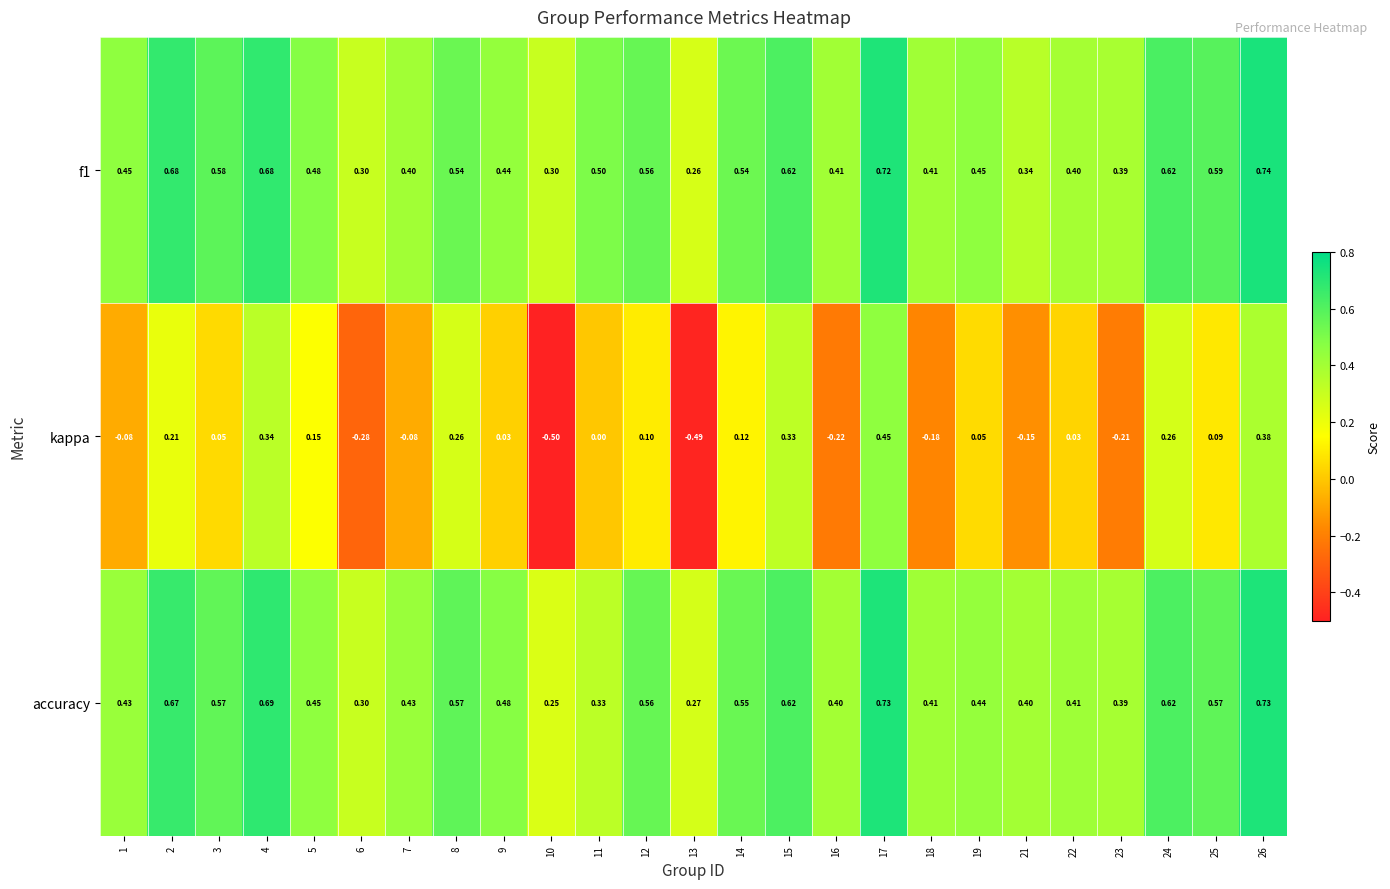

Is the value of kappa at 3 greater than the value of accuracy at 19?

No